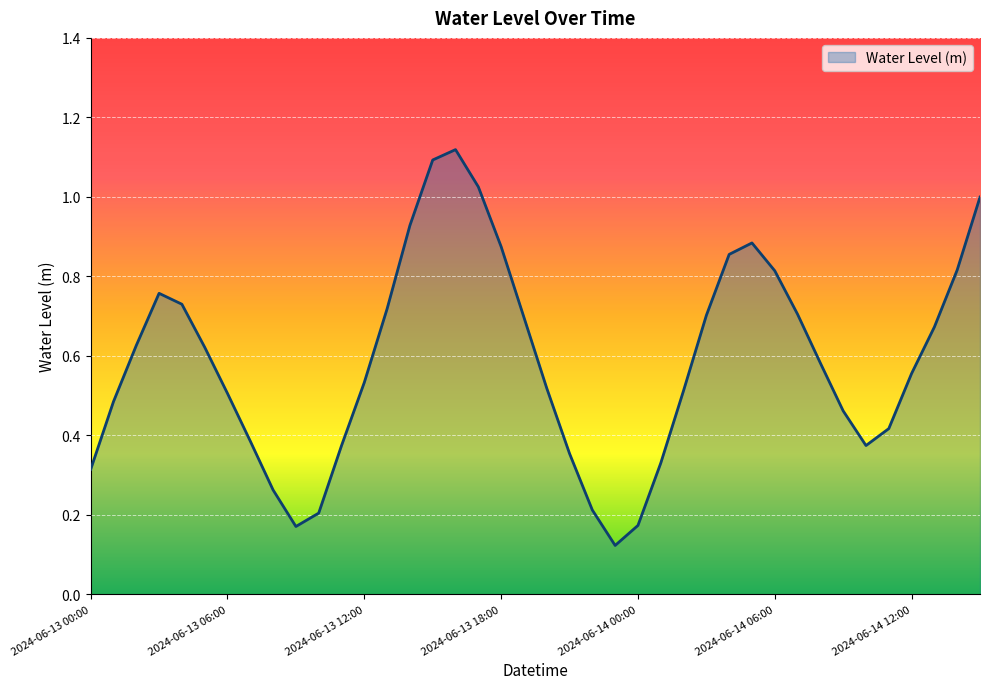

List the labels in order of value, smallest first.

2024-06-13 23:00, 2024-06-13 09:00, 2024-06-14 00:00, 2024-06-13 10:00, 2024-06-13 22:00, 2024-06-13 08:00, 2024-06-13 00:00, 2024-06-14 01:00, 2024-06-13 21:00, 2024-06-13 11:00, 2024-06-14 10:00, 2024-06-13 07:00, 2024-06-14 11:00, 2024-06-14 09:00, 2024-06-13 01:00, 2024-06-13 06:00, 2024-06-14 02:00, 2024-06-13 20:00, 2024-06-13 12:00, 2024-06-14 12:00, 2024-06-14 08:00, 2024-06-13 05:00, 2024-06-13 02:00, 2024-06-14 13:00, 2024-06-13 19:00, 2024-06-14 03:00, 2024-06-14 07:00, 2024-06-13 13:00, 2024-06-13 04:00, 2024-06-13 03:00, 2024-06-14 06:00, 2024-06-14 14:00, 2024-06-14 04:00, 2024-06-13 18:00, 2024-06-14 05:00, 2024-06-13 14:00, 2024-06-14 15:00, 2024-06-13 17:00, 2024-06-13 15:00, 2024-06-13 16:00